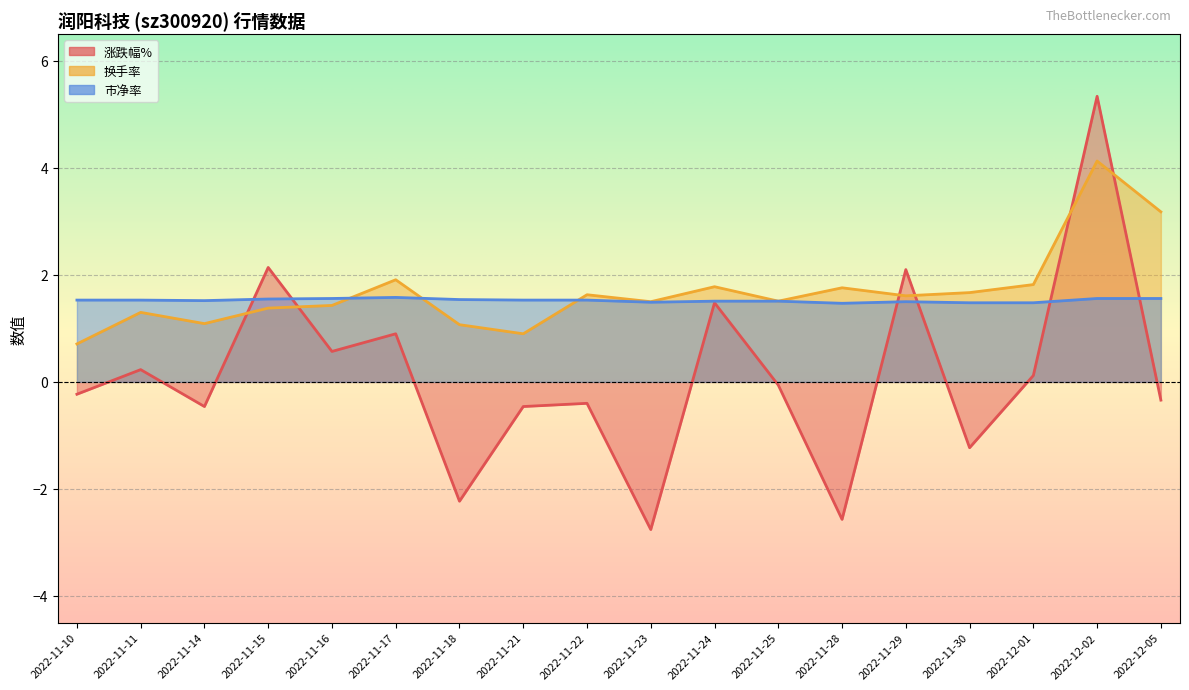

After their last crossing, which series has the higher values: 市净率 or 涨跌幅%?

市净率